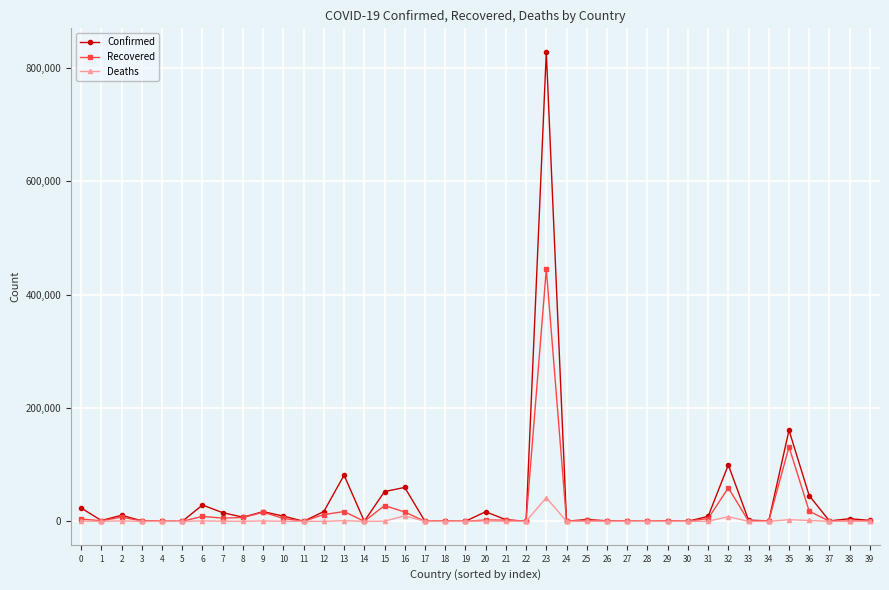

Which series has the largest range (max minus min)?

Confirmed